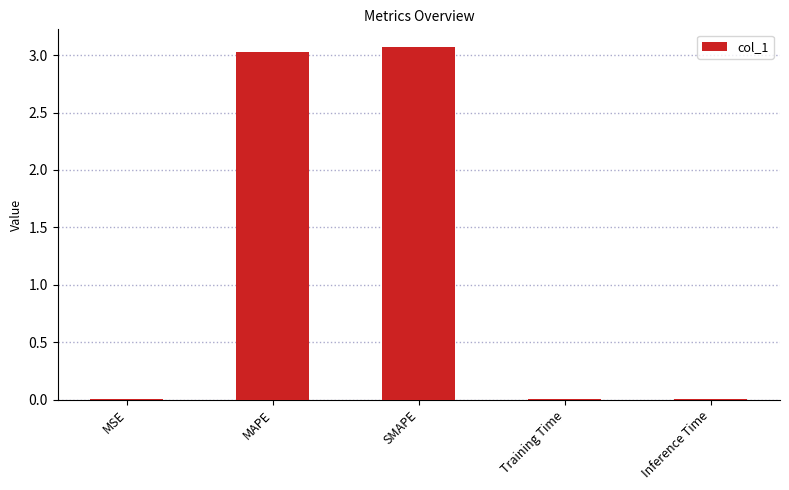

What is the sum of all values?

6.1